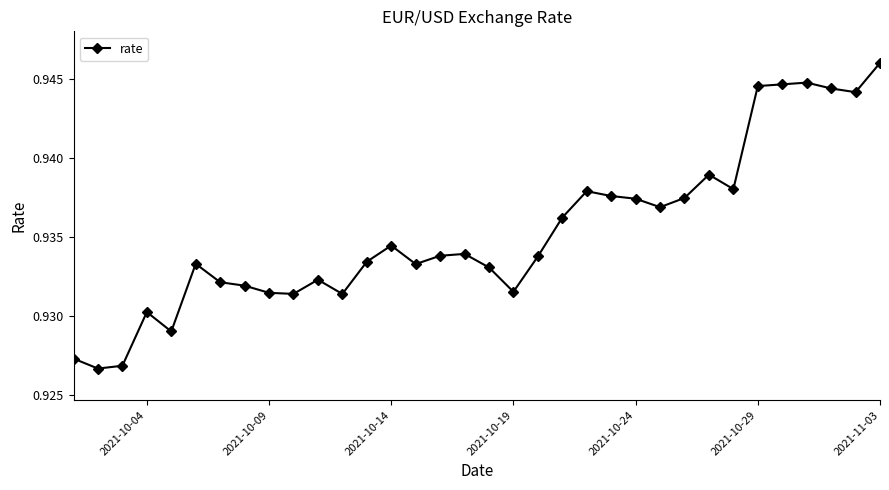

How many values are between 0 and 1?

34